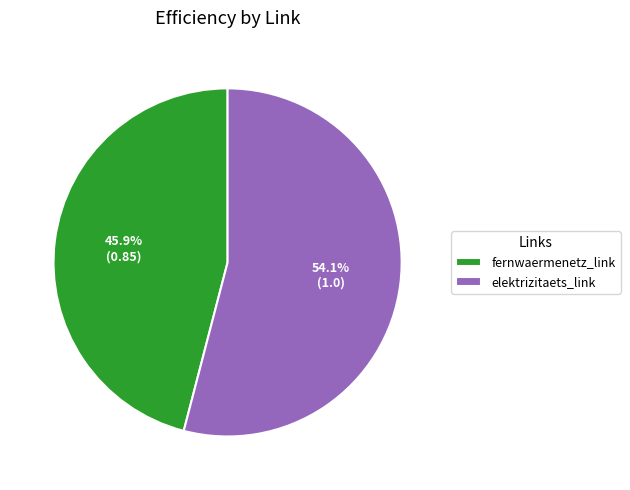

Is it true that elektrizitaets_link is 59% of the pie?

False